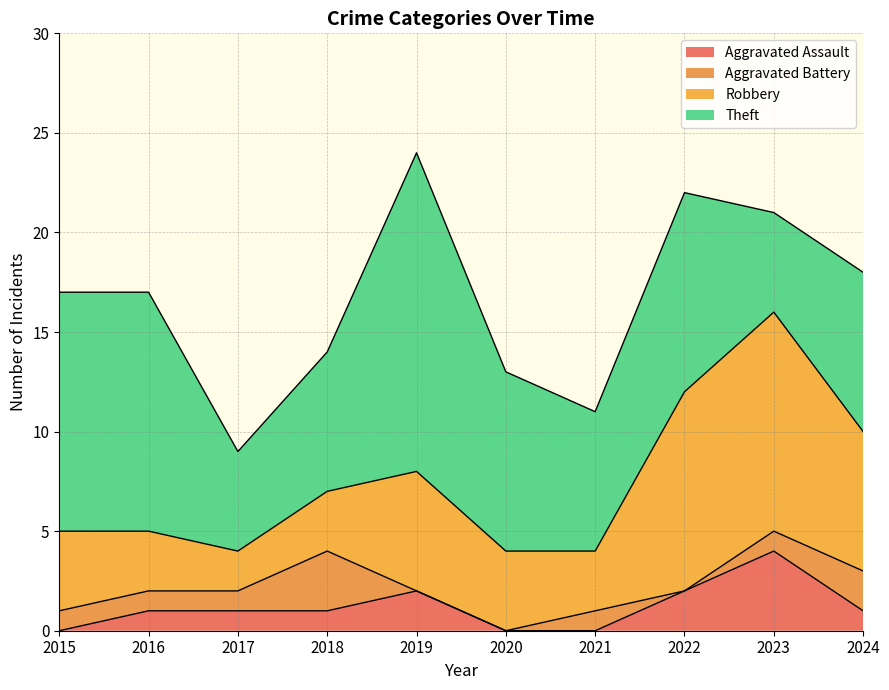

The value of Robbery at 2018 is 3. True or false?

True